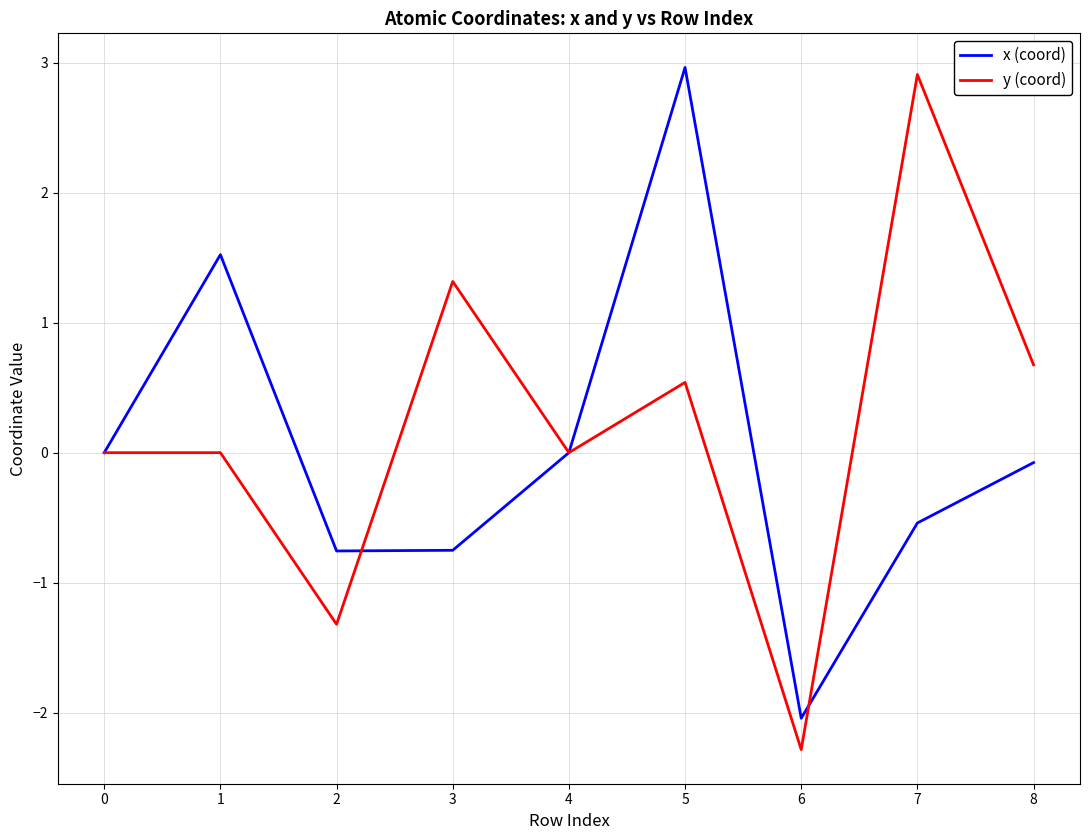

The value of y (coord) at 0 is -3.5. True or false?

False